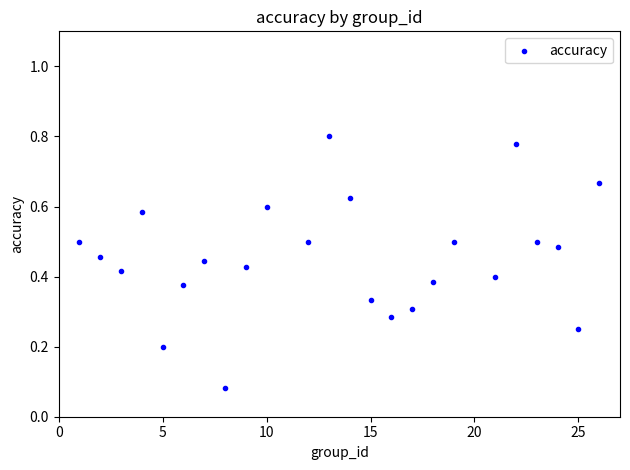

What is the range of X values (max minus min)?

25.0